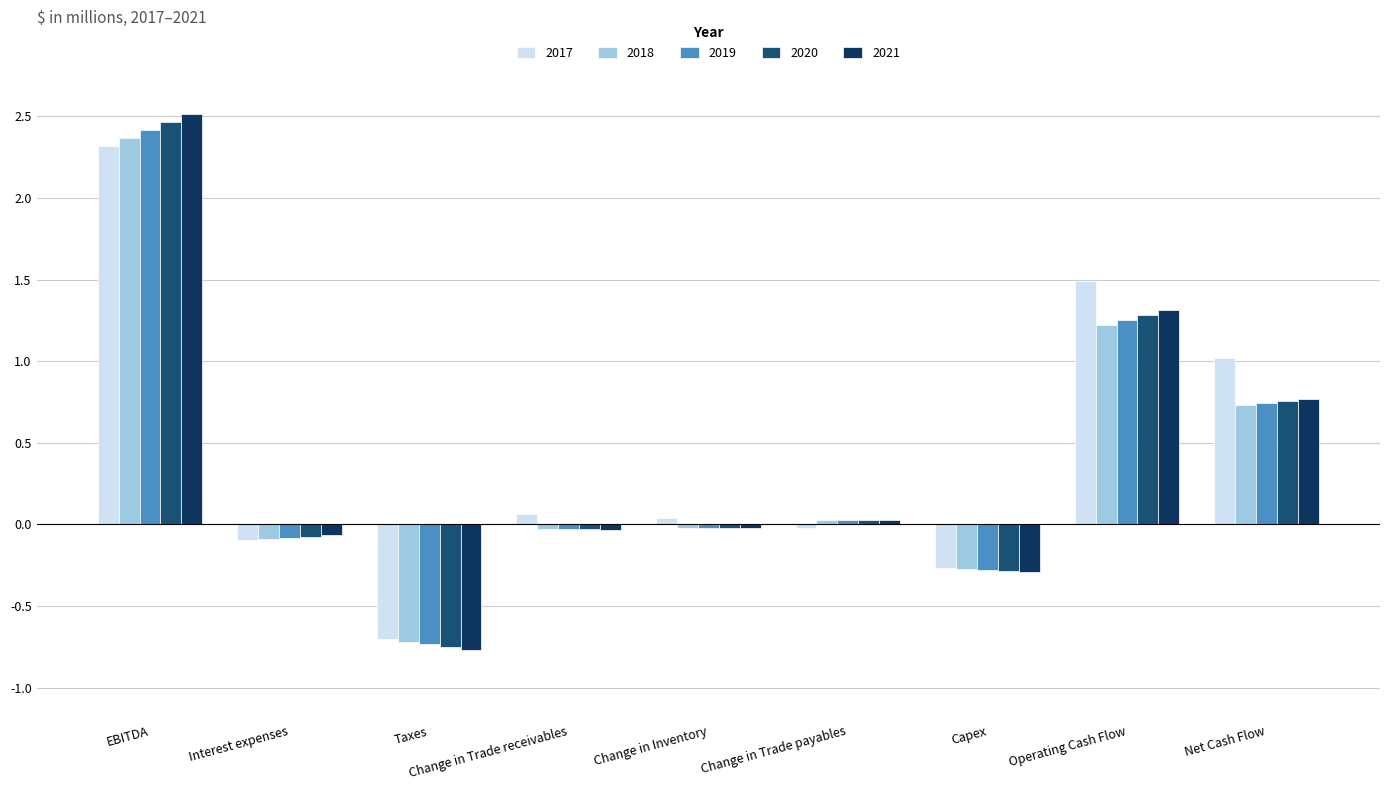

Is it true that 2021 equals -0.0 at Change in Trade receivables?

True